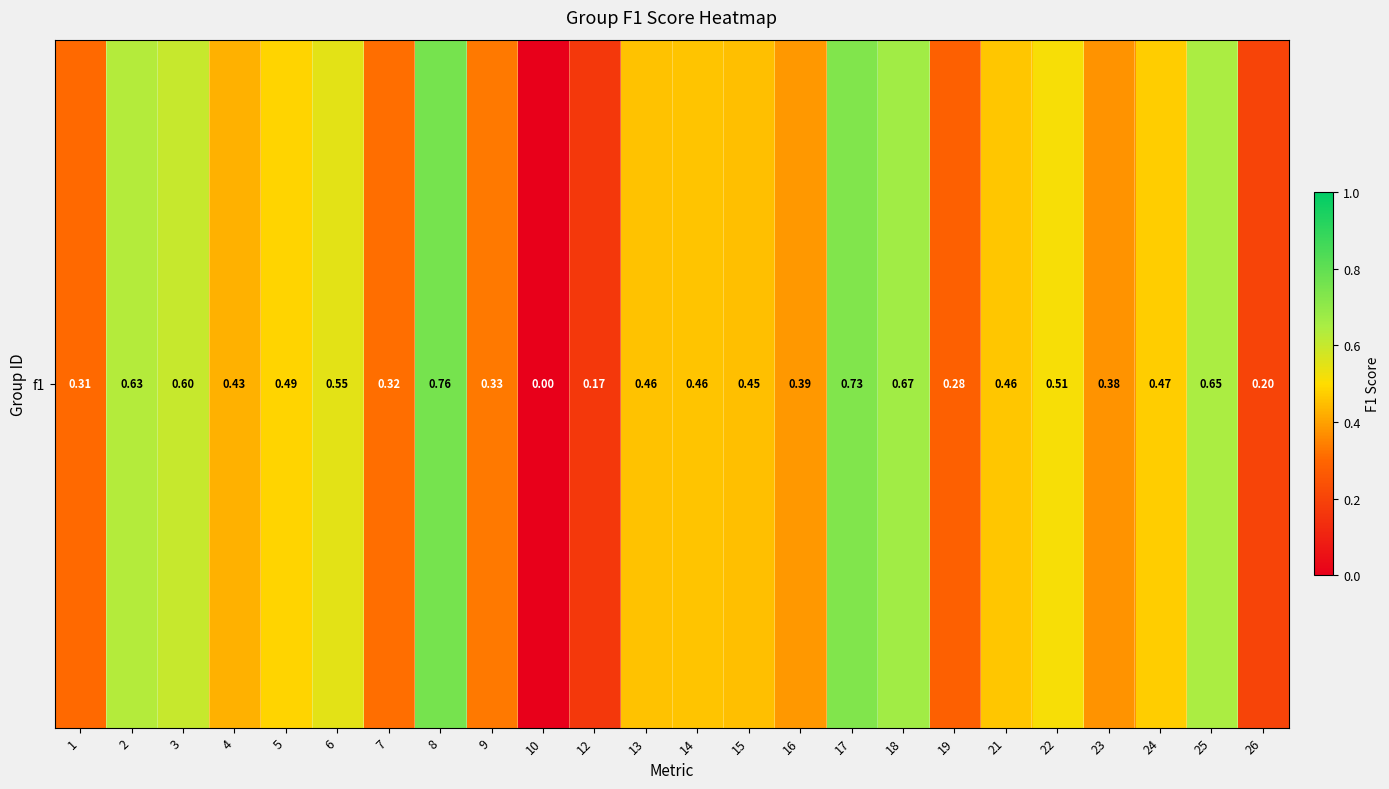

What is the greatest value displayed?

0.8